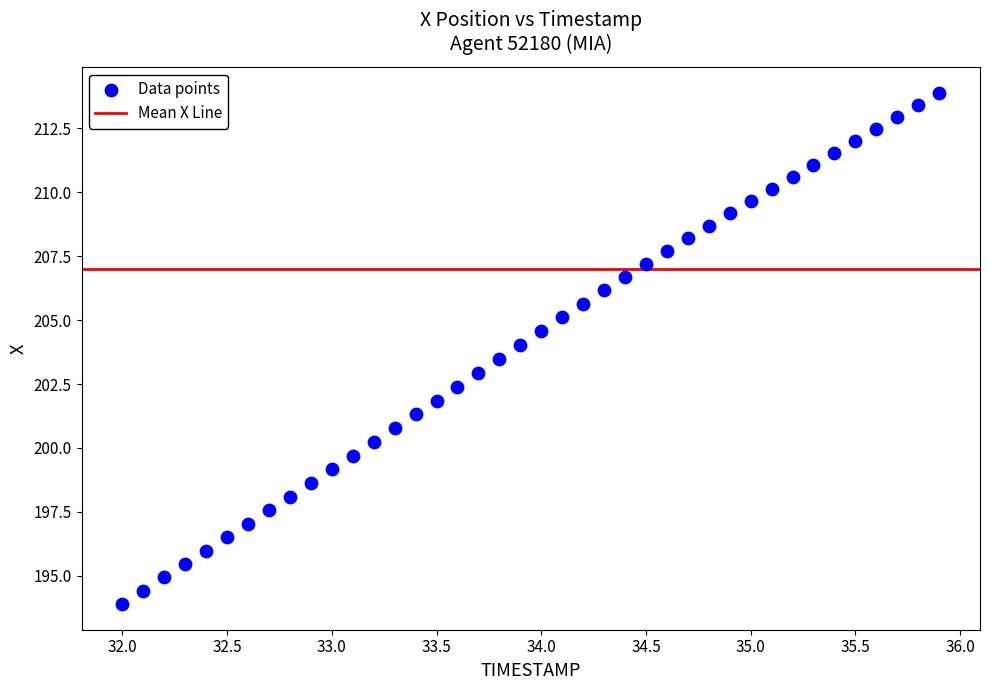

What is the range of X values (max minus min)?

3.9